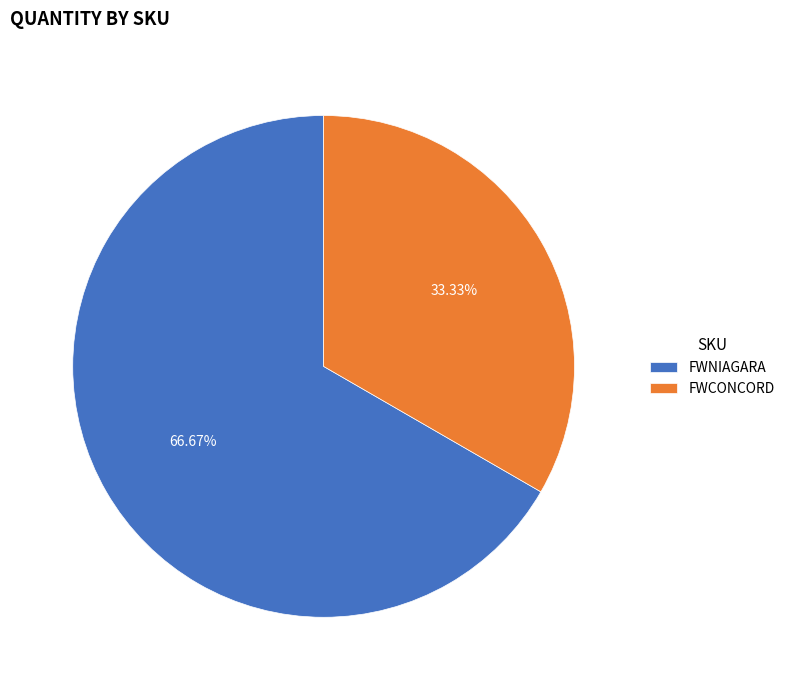

Do FWNIAGARA and FWCONCORD together represent more than half of the pie?

Yes